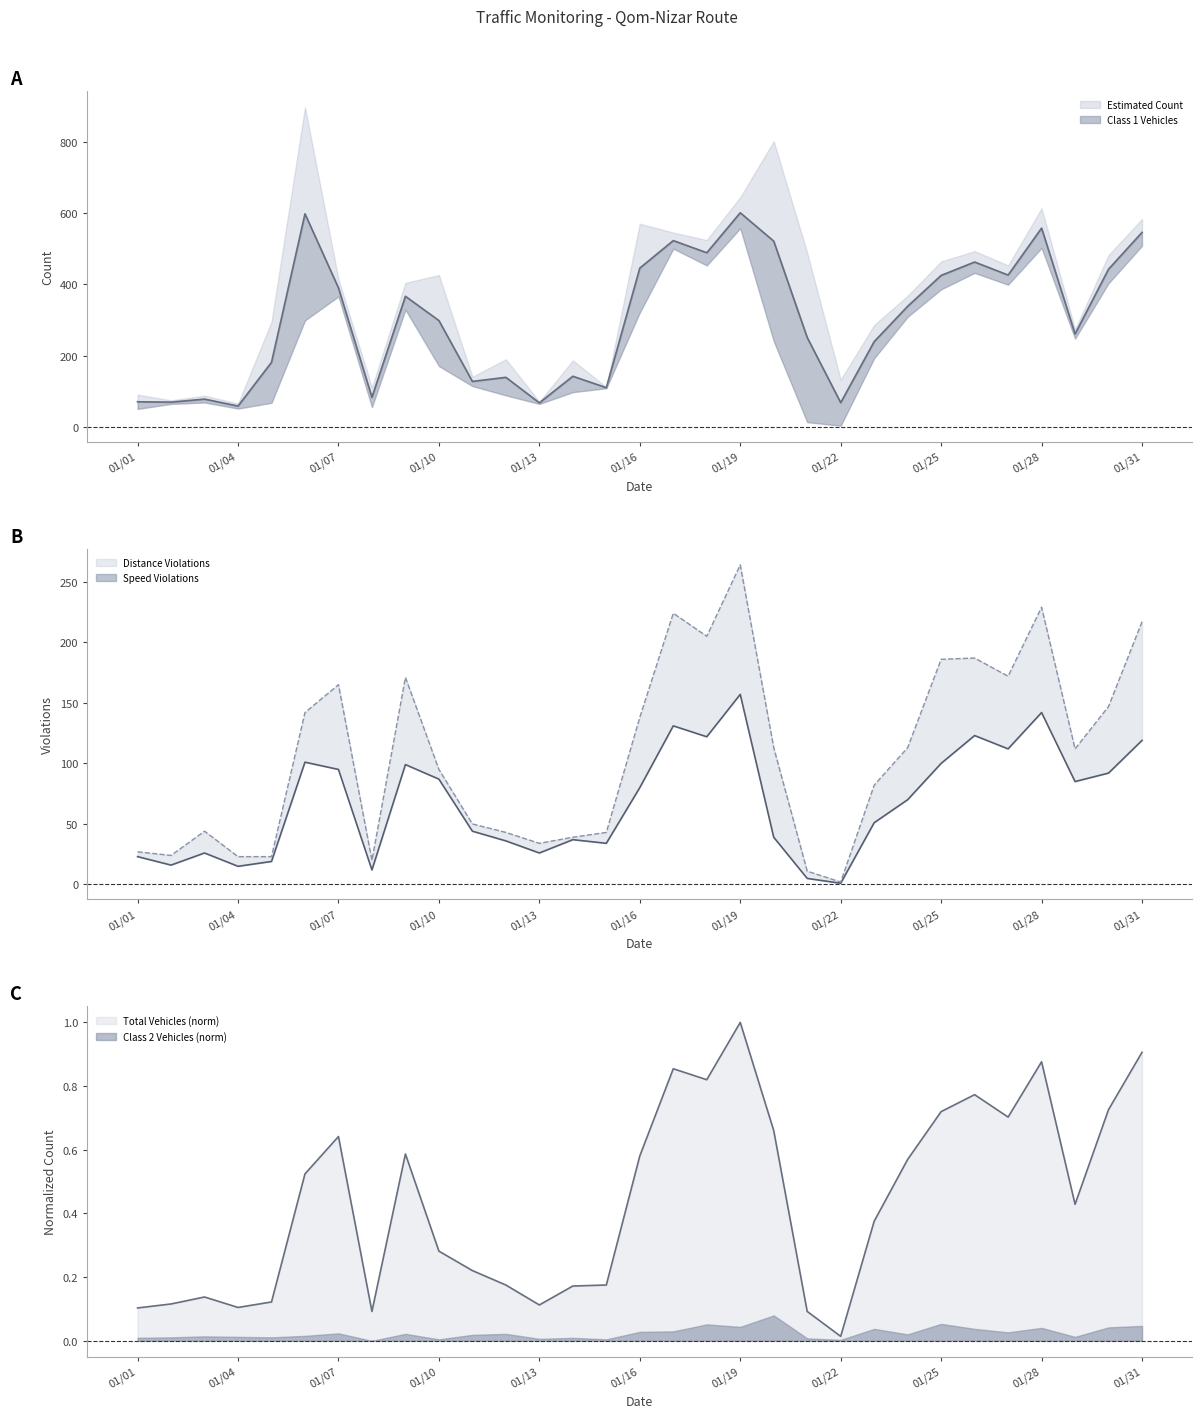

What is the value of the Total Vehicles point at the 17th from the left?

0.9